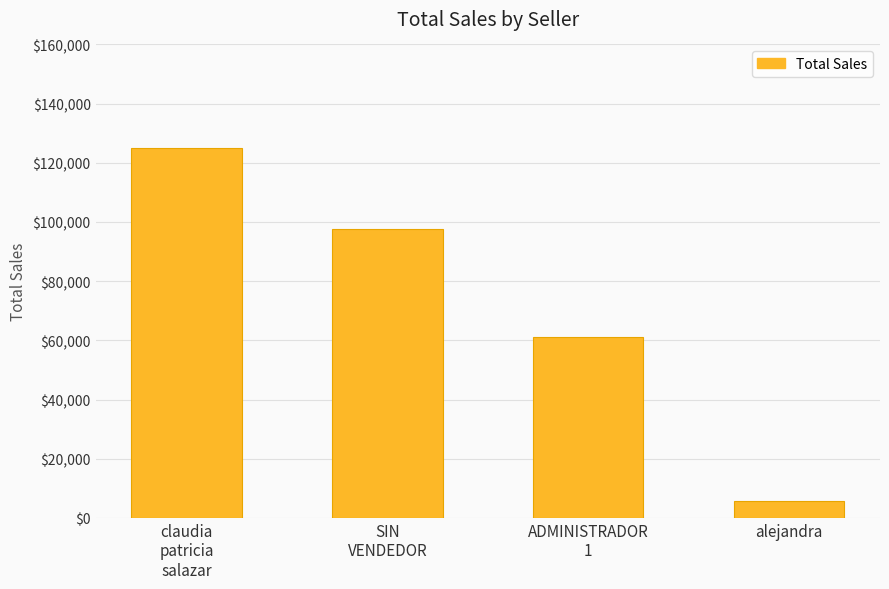

Reading left to right, list all the values displayed in this chart.

124900	97700	61100	5700